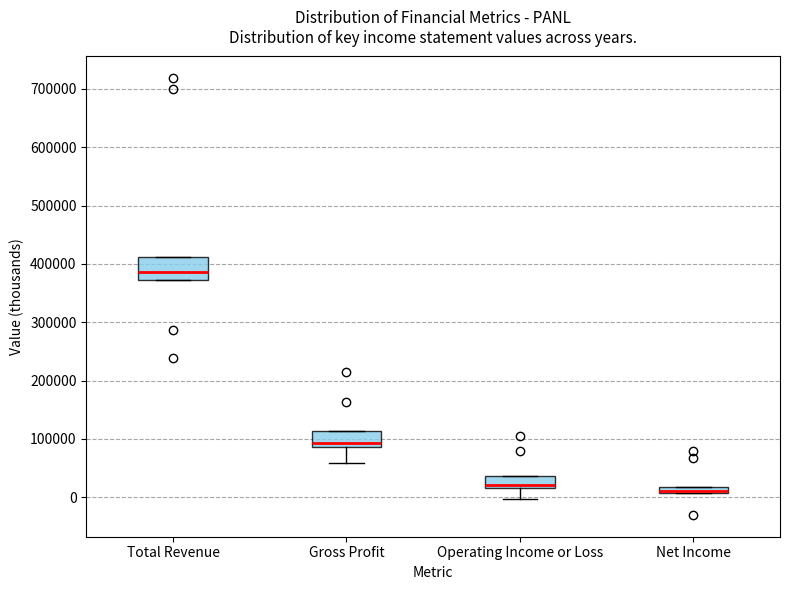

Comparing the boxes themselves (not the whiskers), which one is the tallest?

Total Revenue